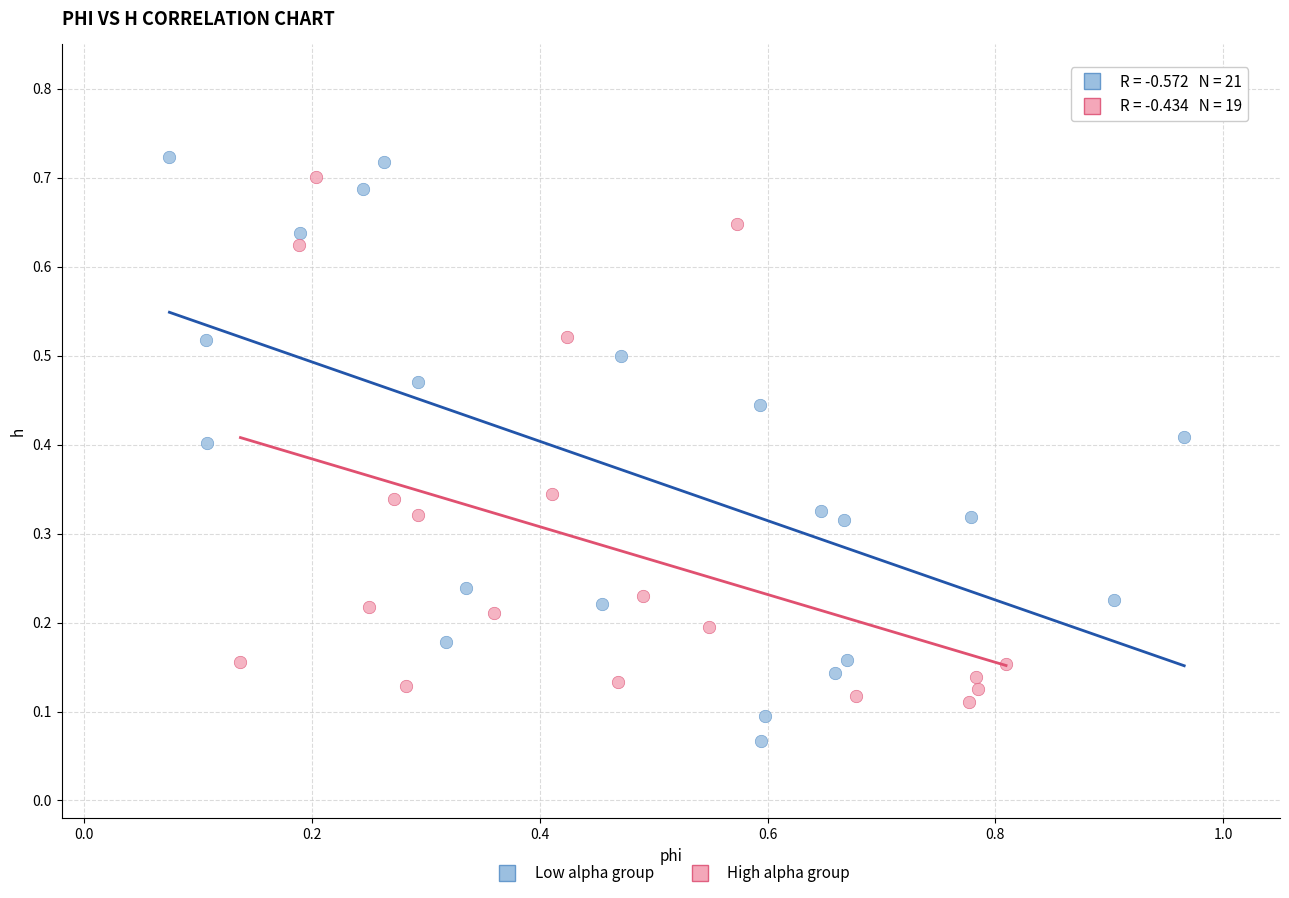

Which series reaches the maximum Y coordinate?

Low alpha group